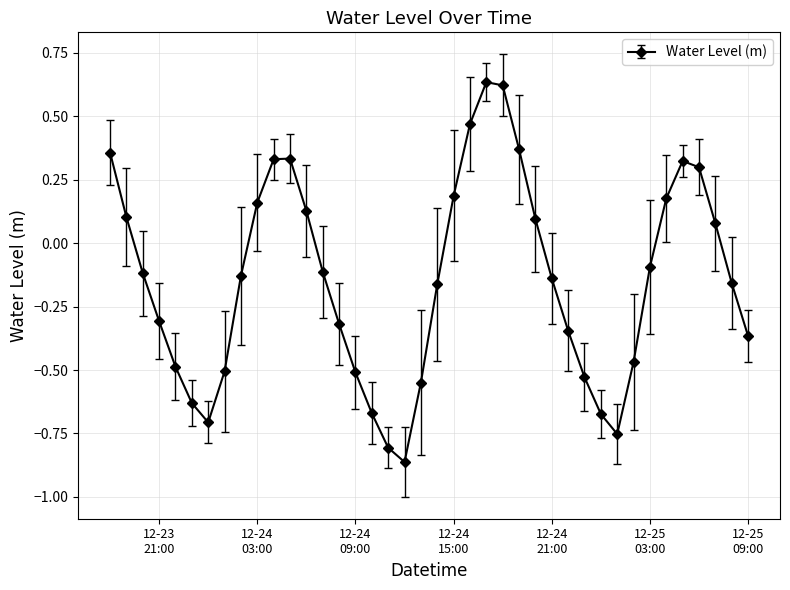

How many points are lower than both their immediate neighbors (excluding endpoints)?

3